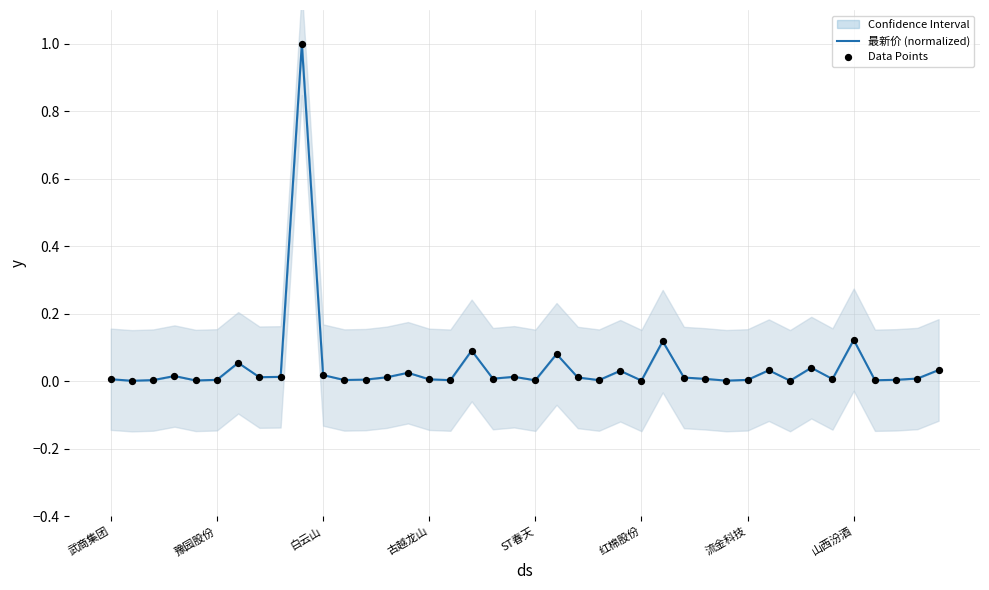

At how many categories does at least one series exceed 0?

40